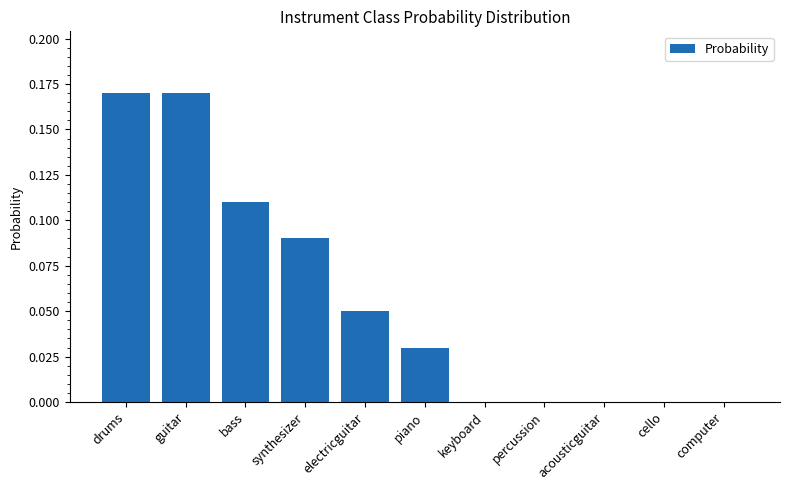

Between bass and piano, which is larger?

bass